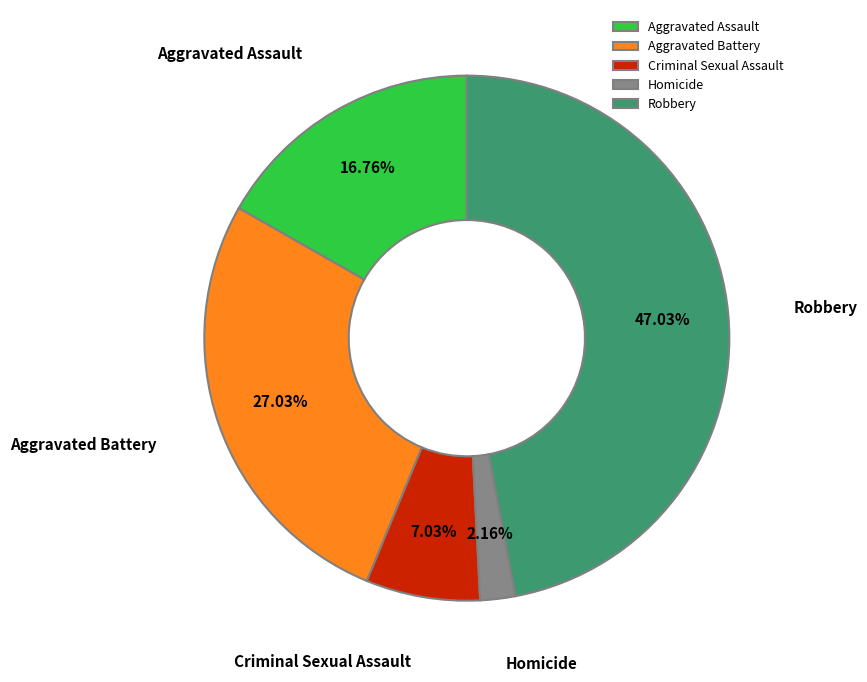

What portion of the pie excludes Criminal Sexual Assault?

93.0%